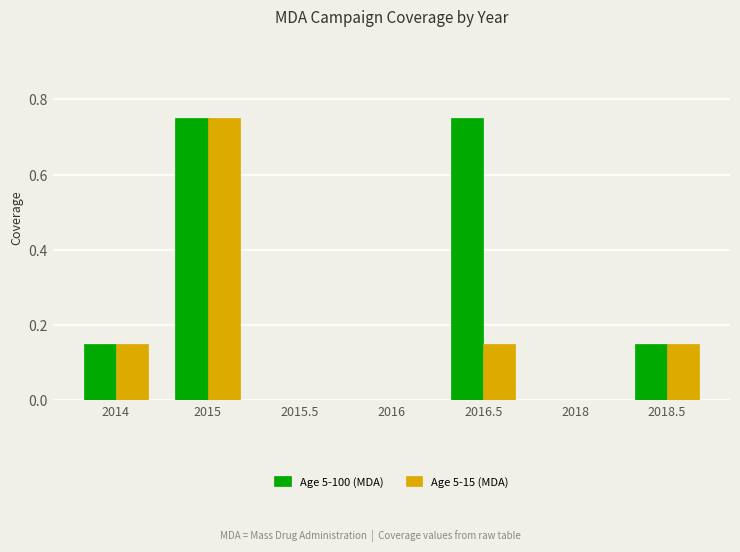

Which series has the largest total across all categories?

Age 5-100 (MDA)